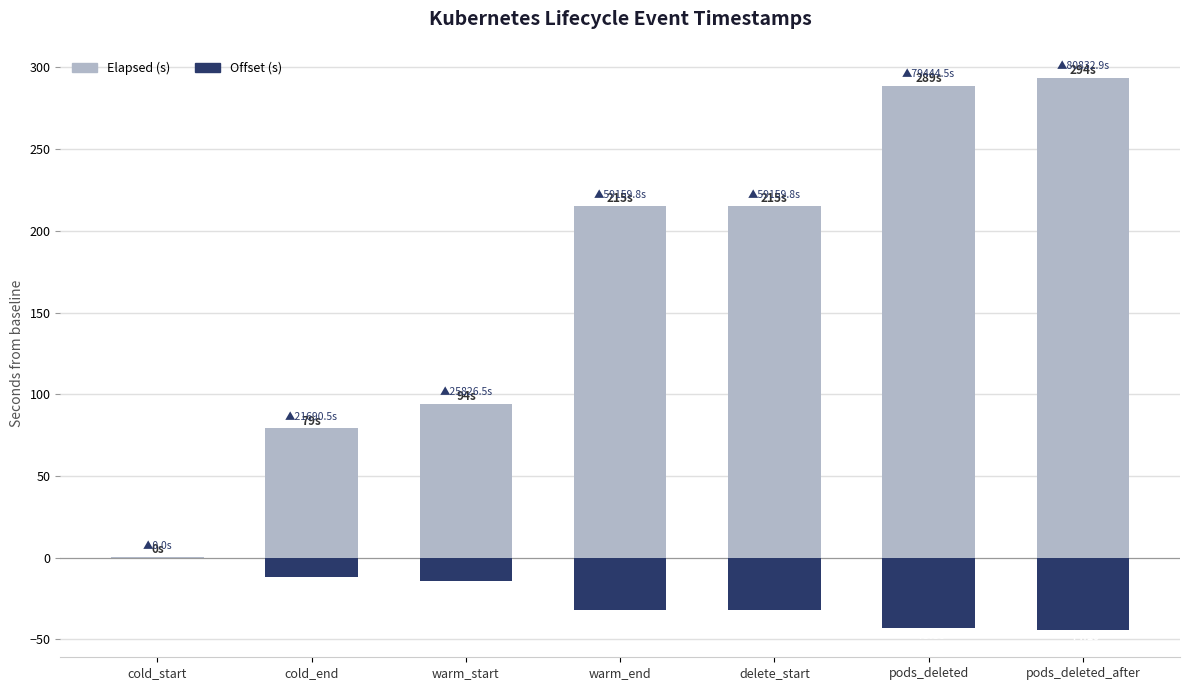

At which category is the sum across all series the highest?

pods_deleted_after